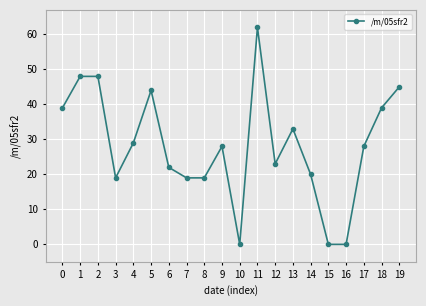

Is this an area chart (filled region under the line)?

No